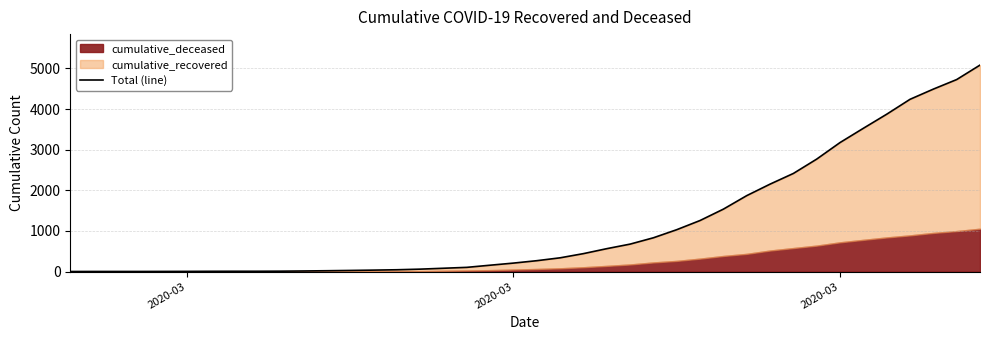

How many values exceed 269?

19